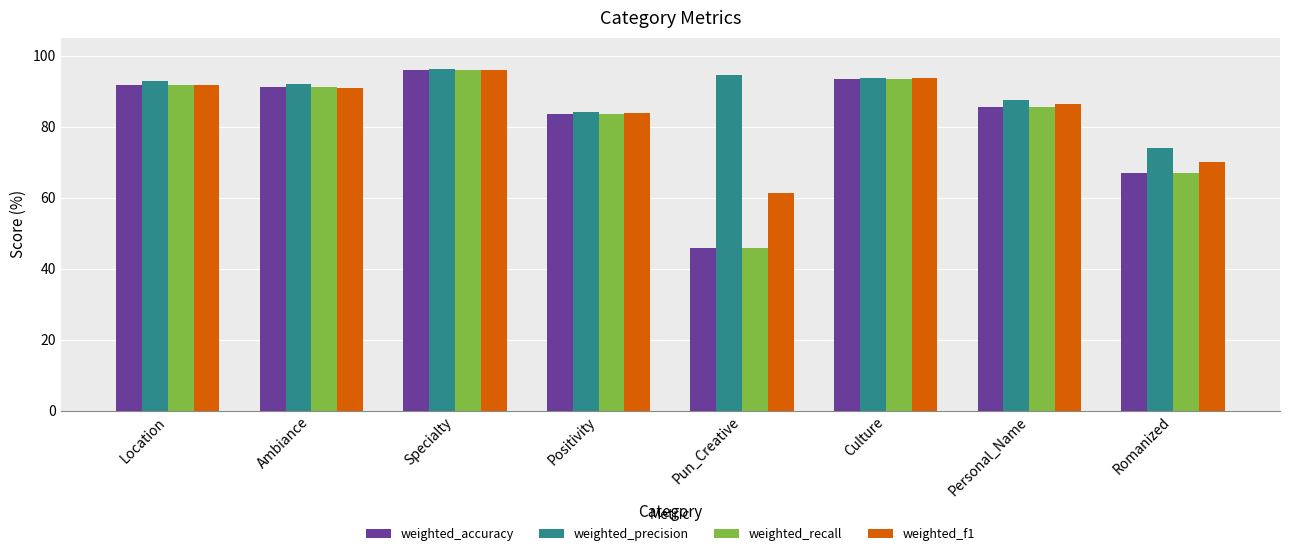

What is the spread (max minus min) of values at Location?

1.2